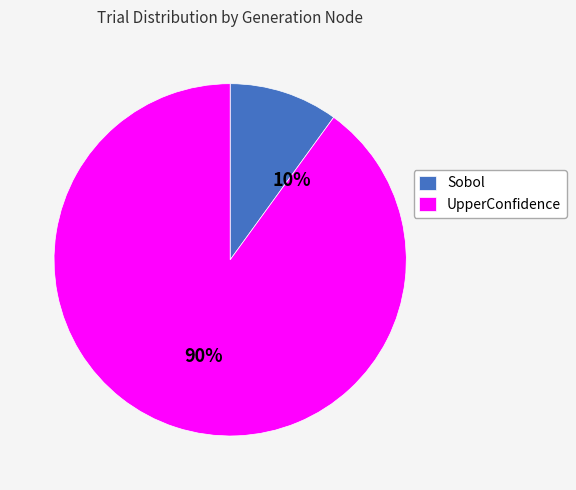

Rank the categories by value from lowest to highest.

Sobol, UpperConfidence